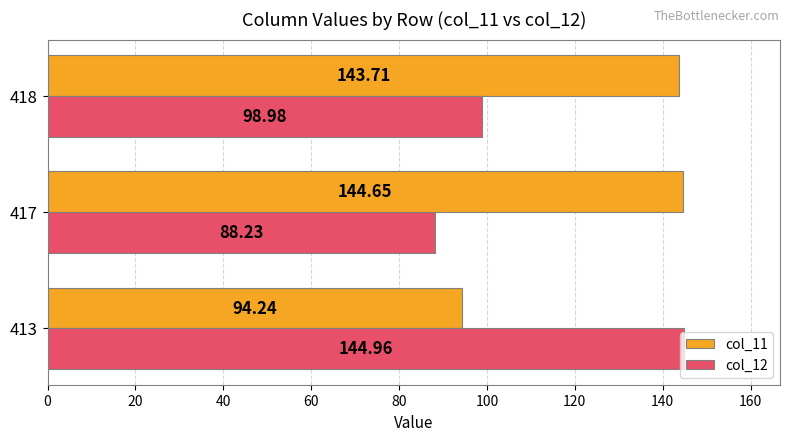

Which series has the widest spread of values?

col_12